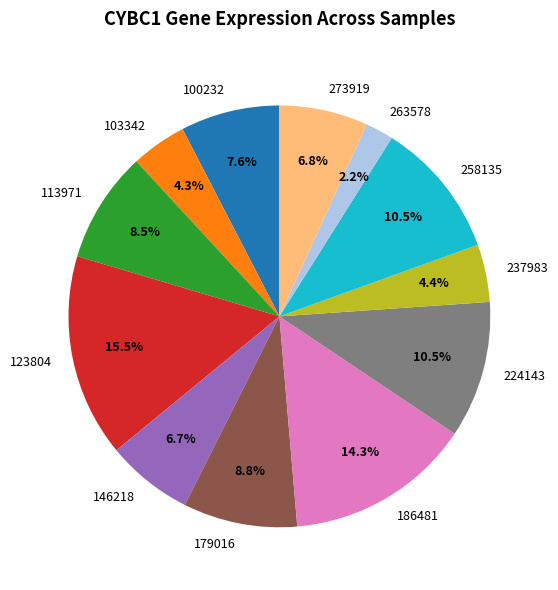

True or false: 237983 accounts for 16% of the total.

False